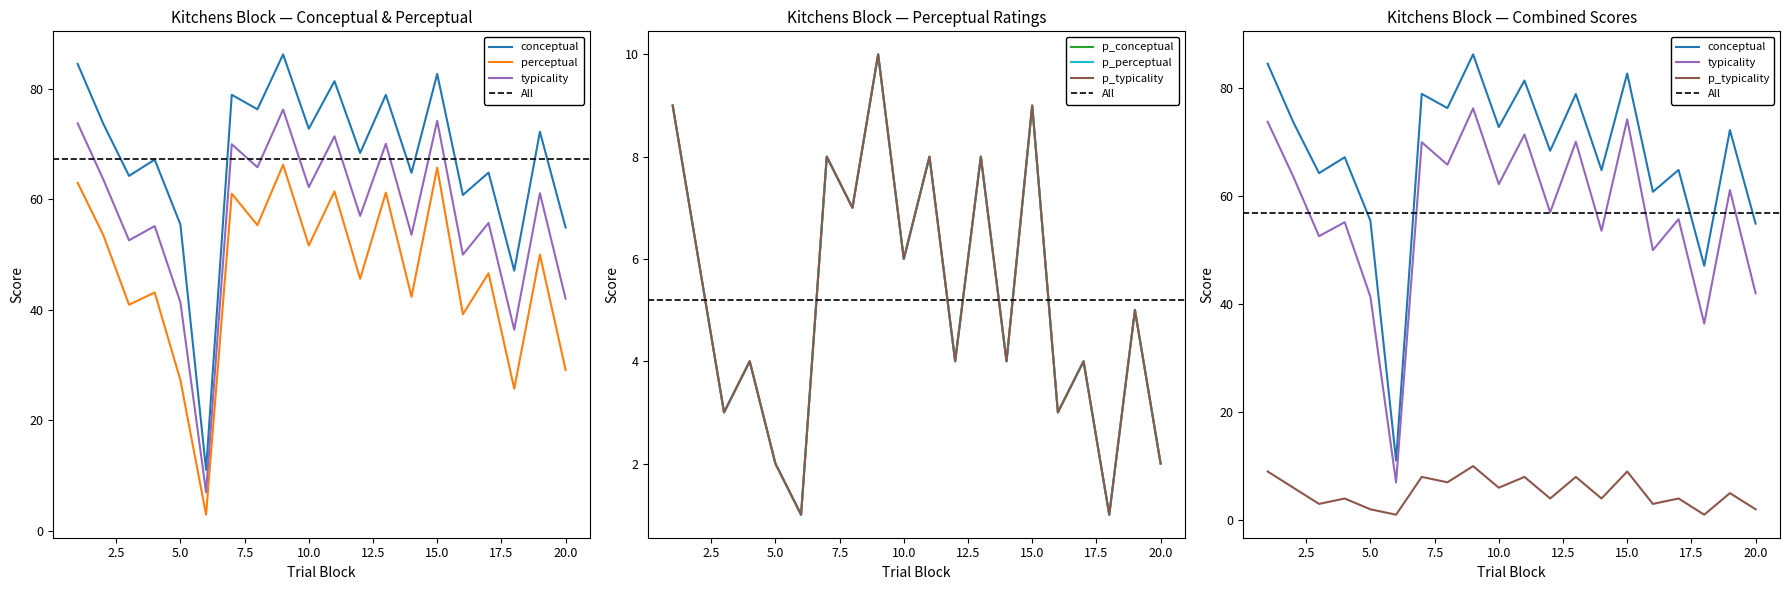

In p_perceptual, how many points are lower than both neighbors (excluding endpoints)?

8